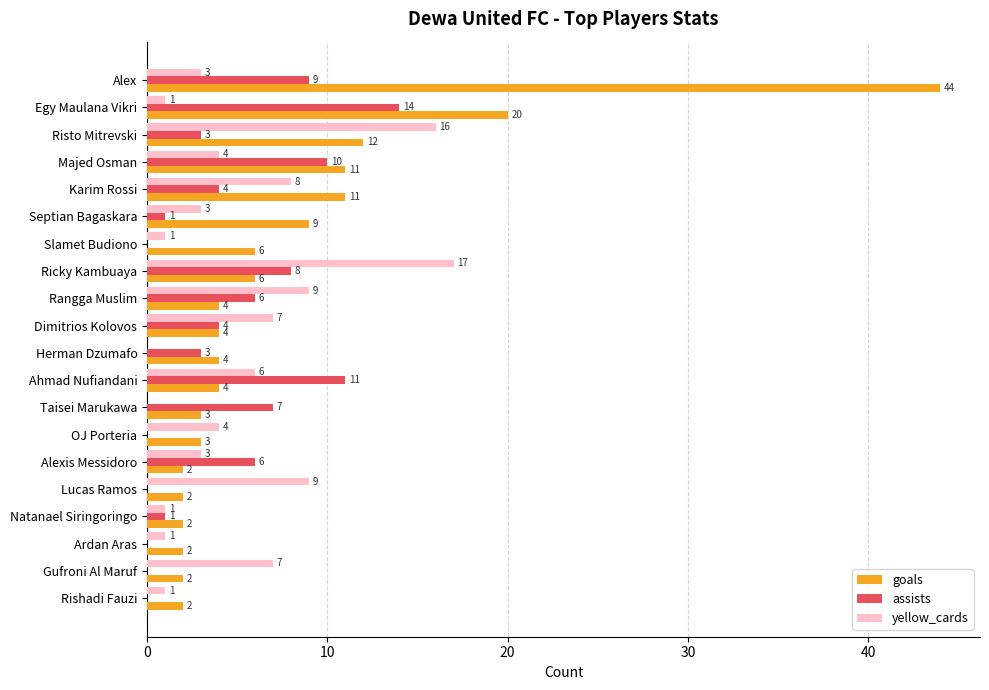

The value of assists at Egy Maulana Vikri is 14. True or false?

True